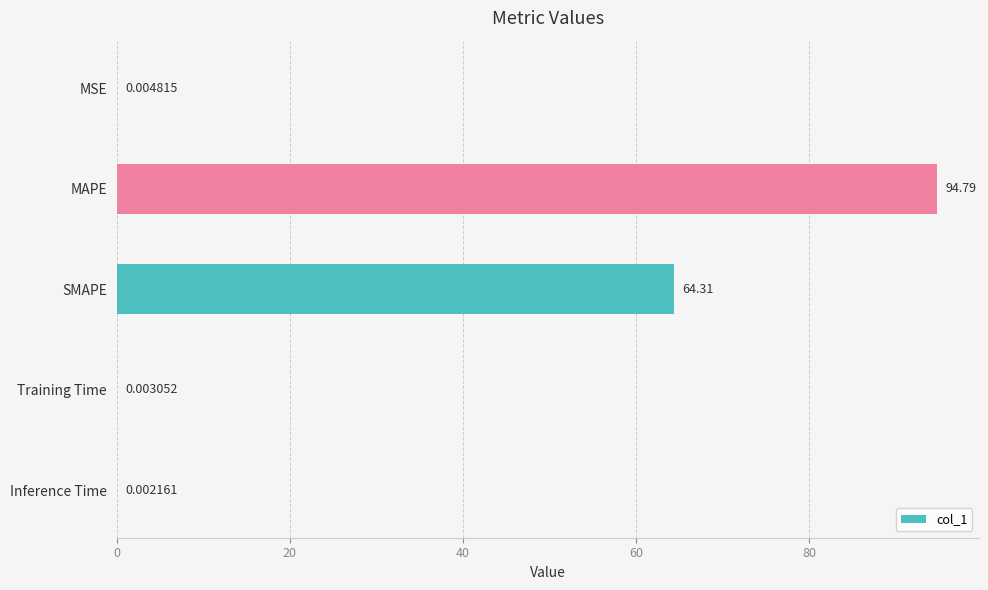

At which label is the value closest to 47?

SMAPE